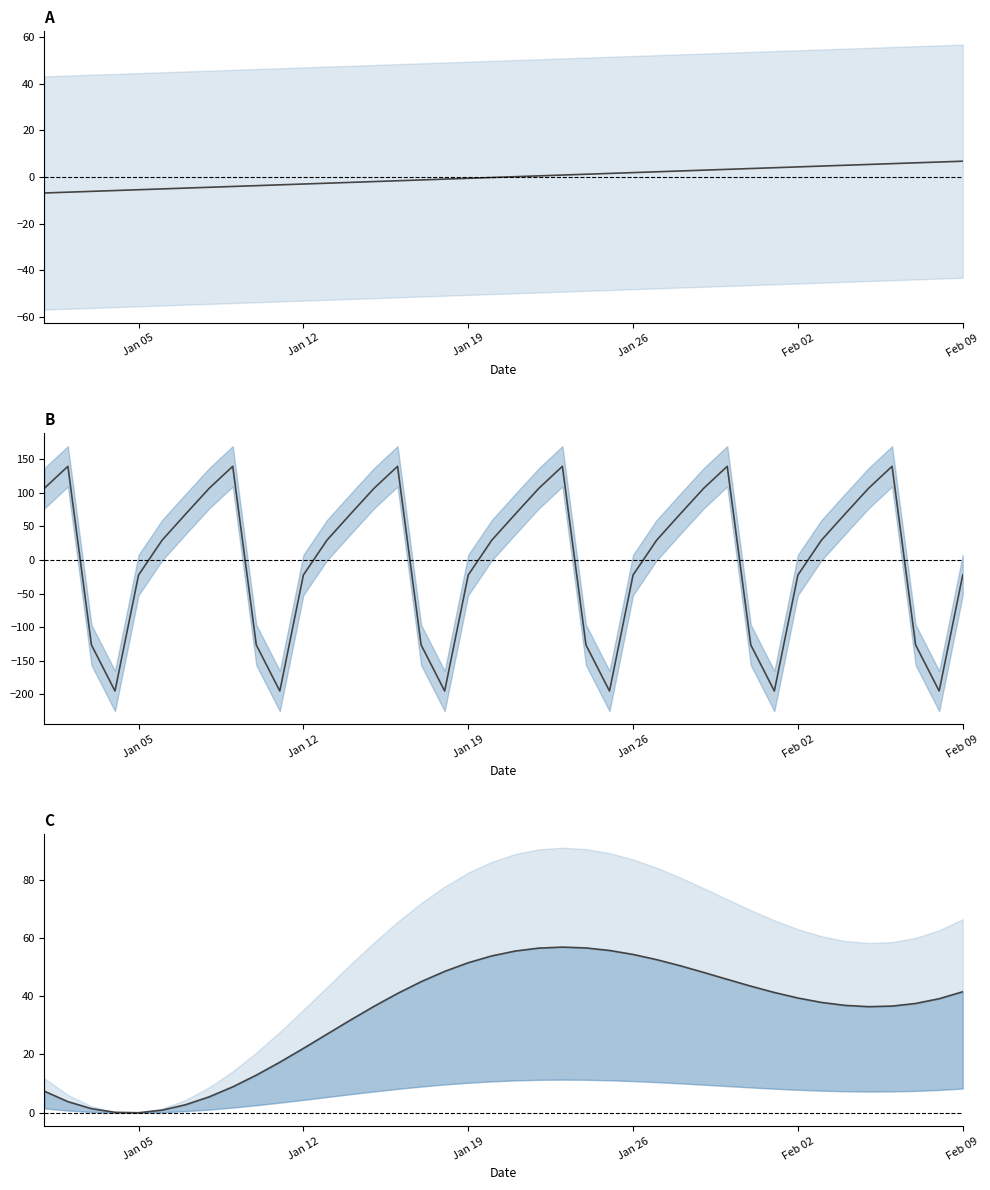

In yearly, how many points are higher than both neighbors (excluding endpoints)?

1